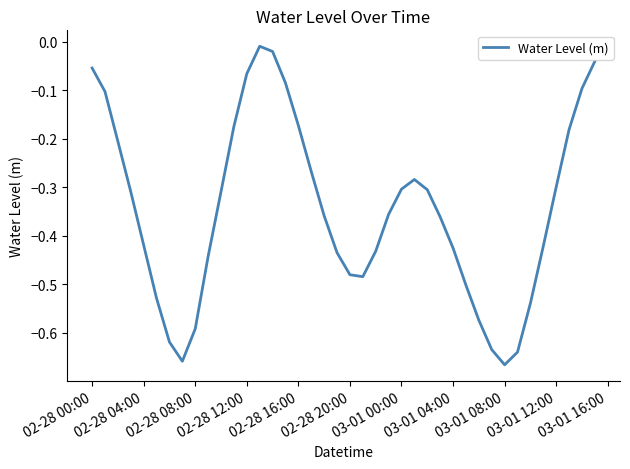

Reading left to right, what are all the values shown in this chart?

-0.1	-0.1	-0.2	-0.3	-0.4	-0.5	-0.6	-0.7	-0.6	-0.4	-0.3	-0.2	-0.1	-0.0	-0.0	-0.1	-0.2	-0.3	-0.4	-0.4	-0.5	-0.5	-0.4	-0.4	-0.3	-0.3	-0.3	-0.4	-0.4	-0.5	-0.6	-0.6	-0.7	-0.6	-0.5	-0.4	-0.3	-0.2	-0.1	-0.0